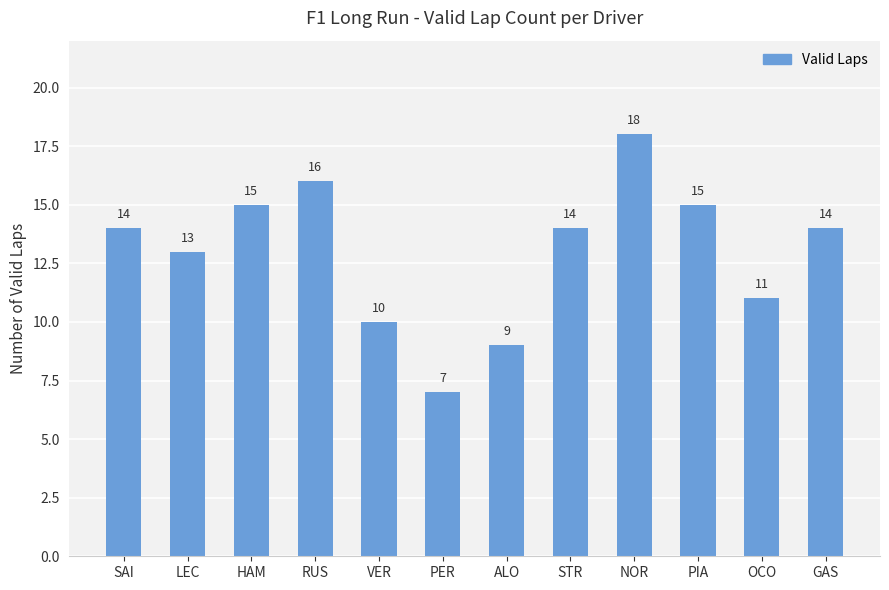

How many data points does each series have?

12